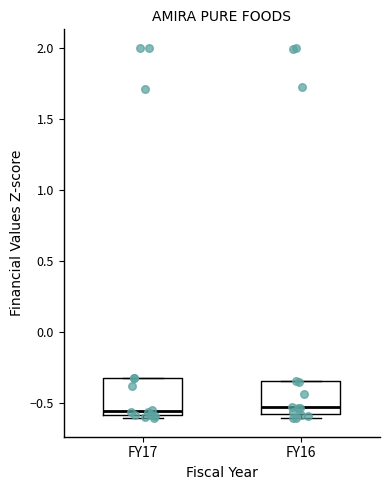

Reading left to right, read every box against the y-axis: the position of its median line, the range the box covers, and the ends of its whiskers. The values are not printed on the chart, so give them approximately, as read against the axis.

FY17: median -0.55, box -0.60 to -0.30, whiskers -0.60 (just below the box's lower edge) to -0.30
FY16: median -0.55, box -0.60 to -0.35, whiskers -0.60 (just below the box's lower edge) to -0.35